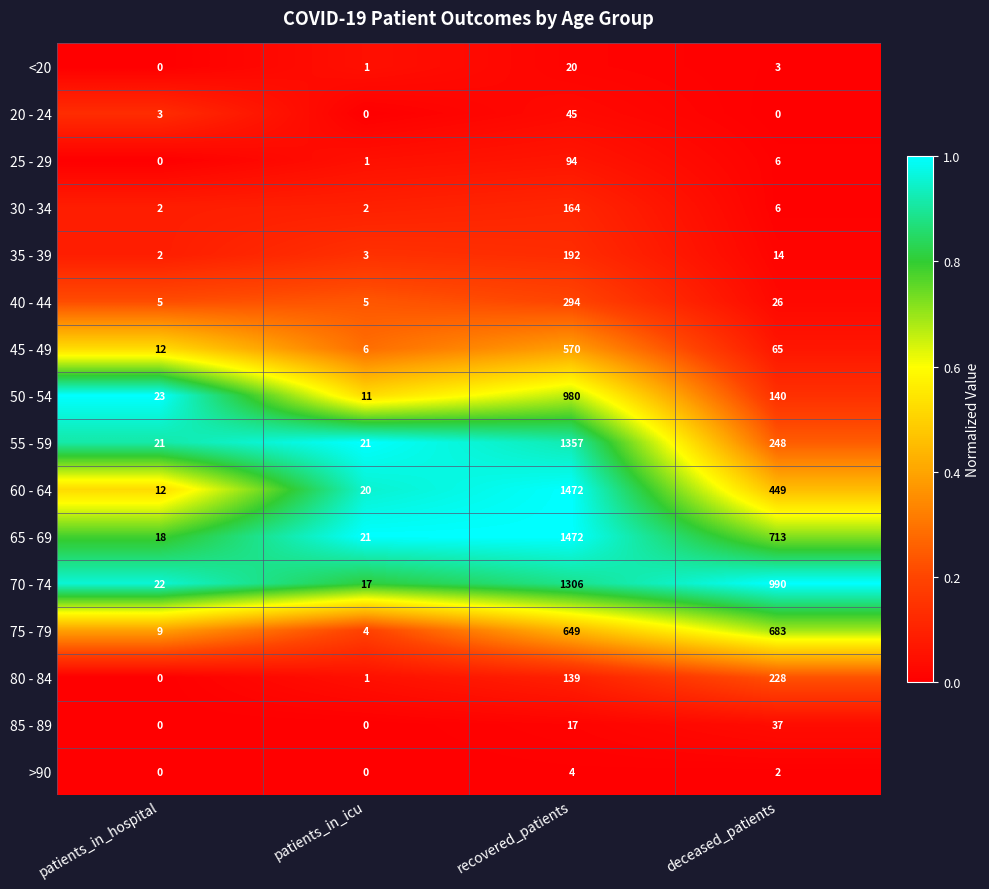

Is it true that 85 - 89 equals -21 at patients_in_icu?

False